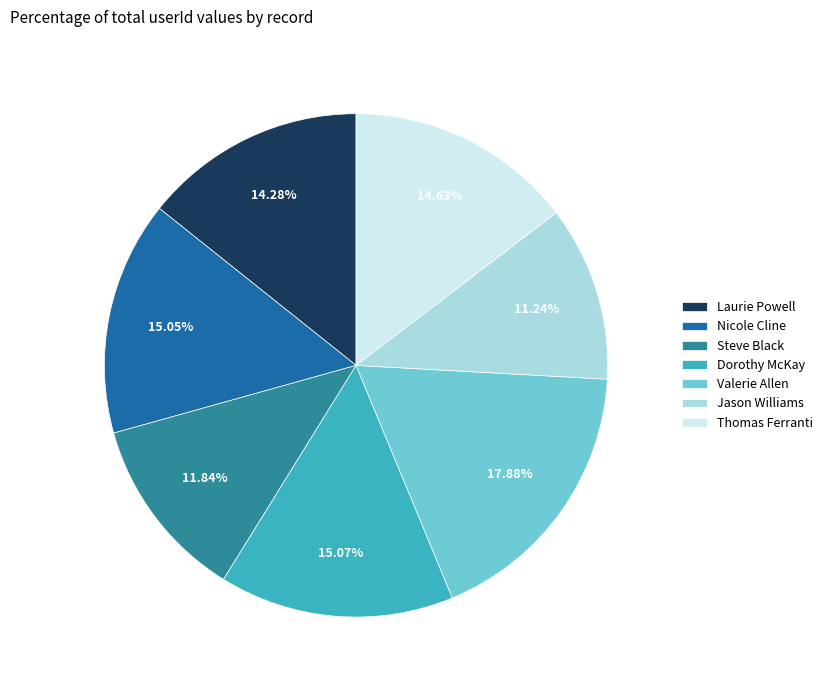

To the nearest percent, what is the difference between the Laurie Powell and Dorothy McKay slice percentages?

1%